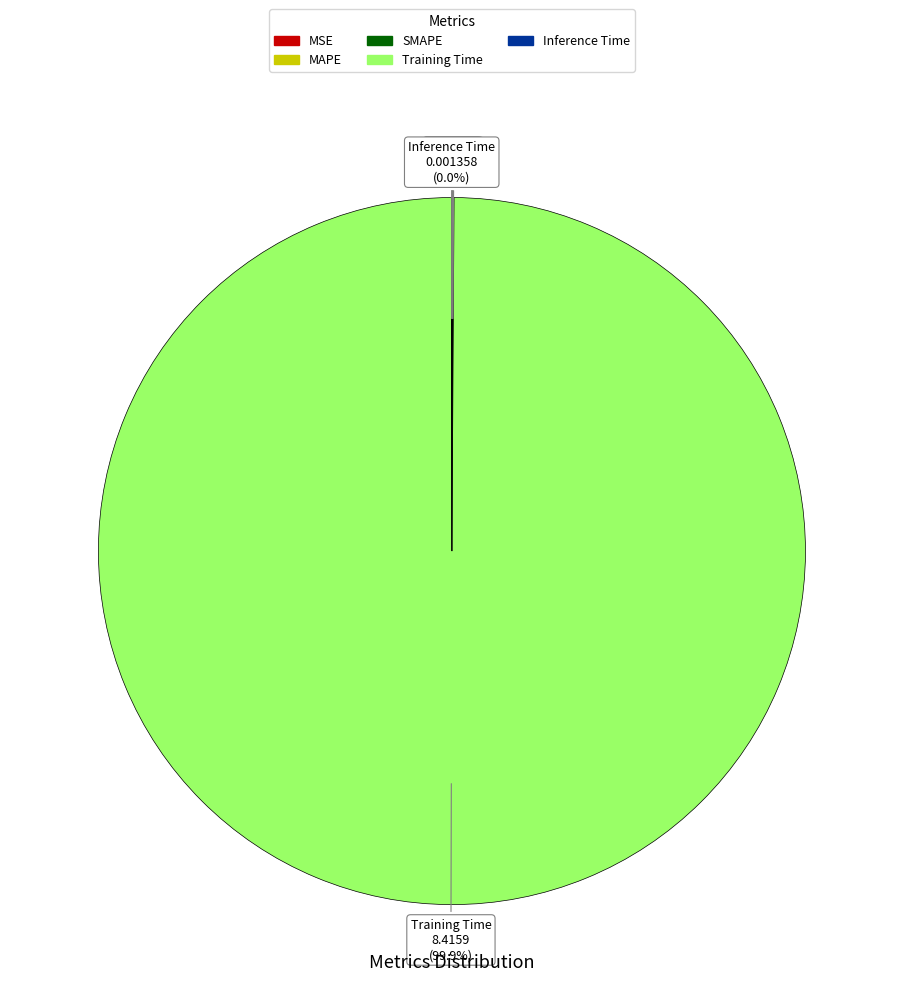

What is the majority slice?

Training Time